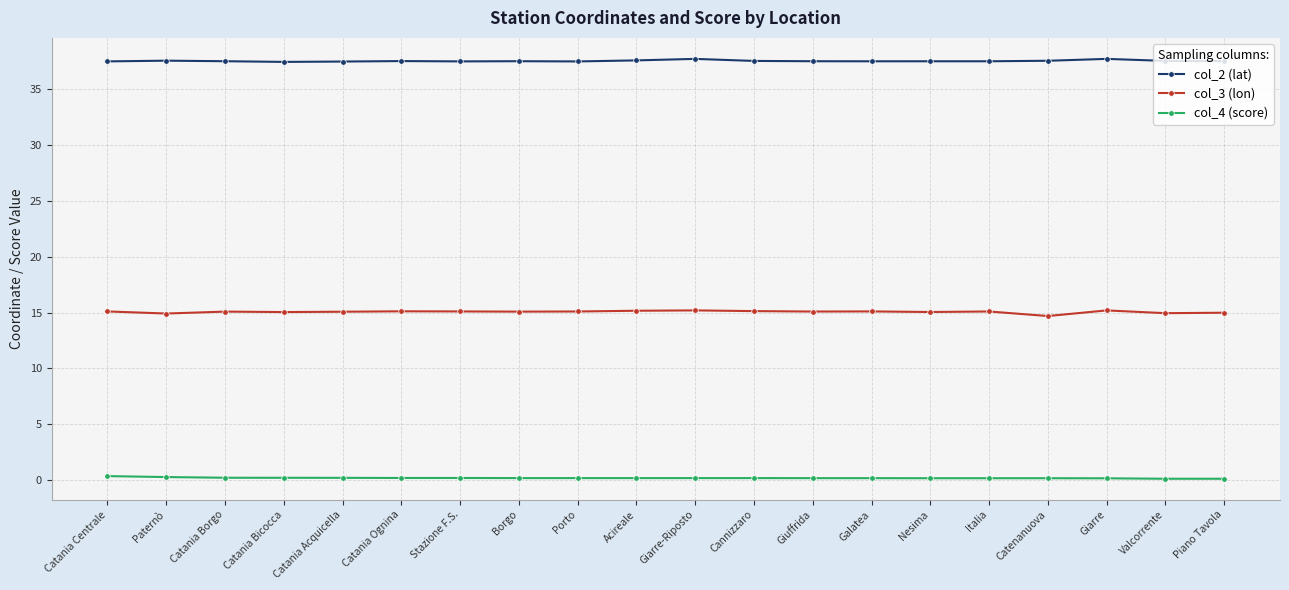

What is the sum of all col_2 (lat) values?

750.9